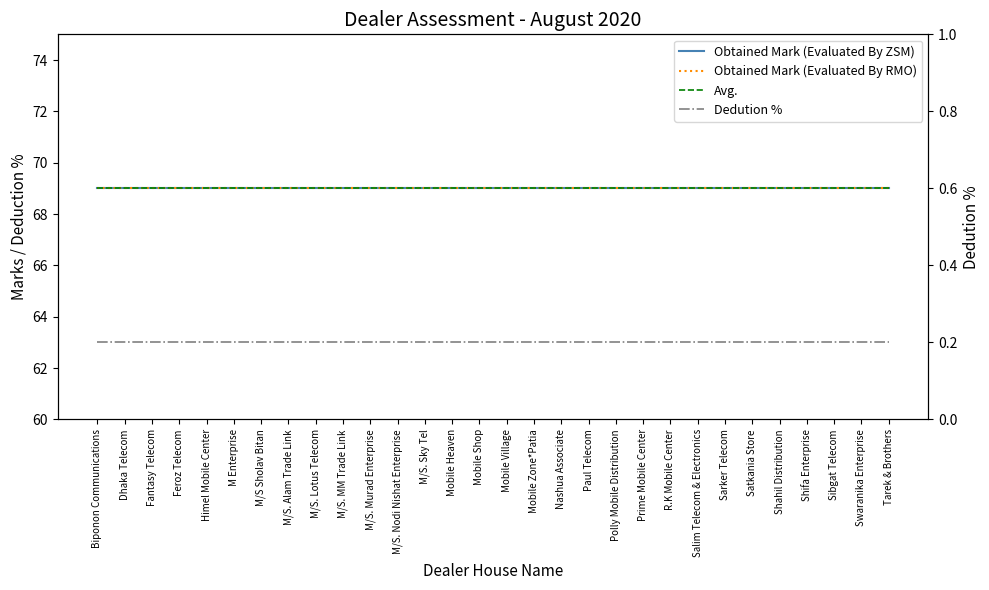

What are all the series names shown in the legend?

Obtained Mark (Evaluated By ZSM), Obtained Mark (Evaluated By RMO), Avg., Dedution %